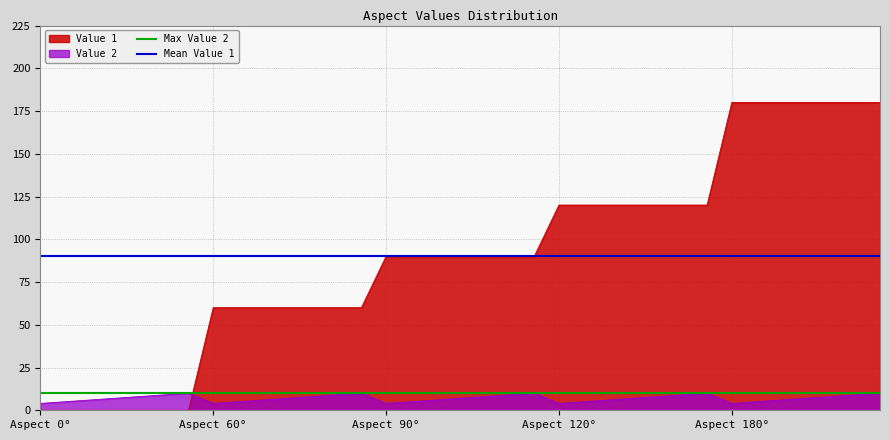

What is the greatest value displayed?

180